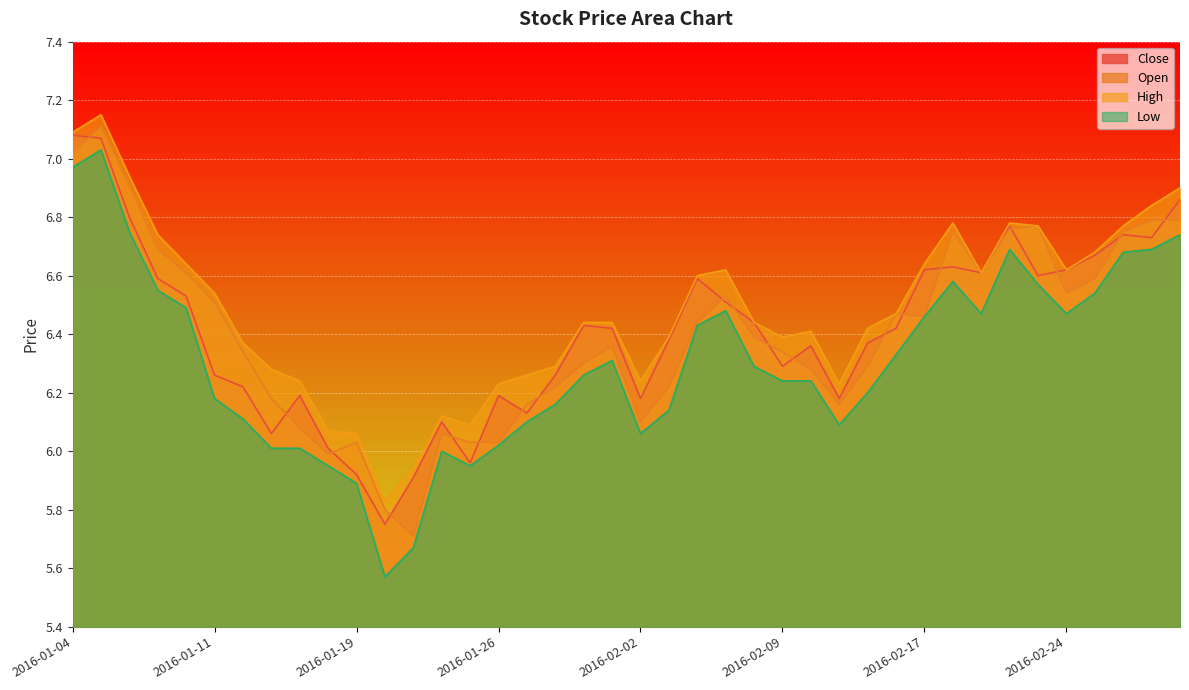

What are all the series names shown in the legend?

Close, Open, High, Low